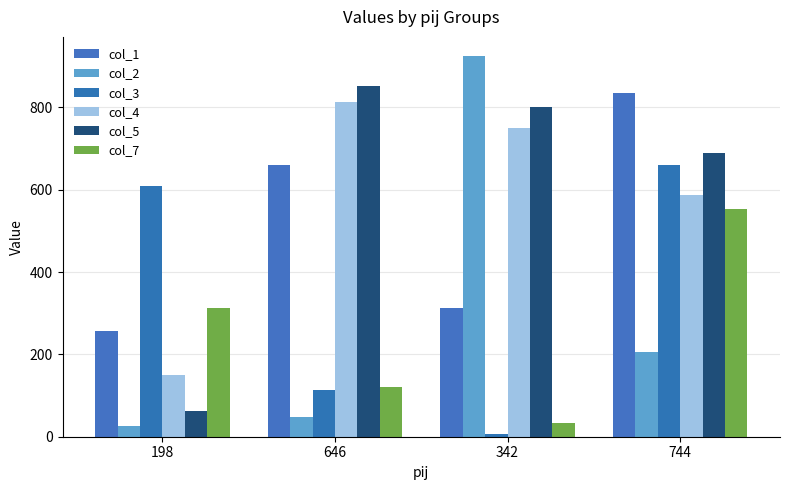

Which series changed the most between 198 and 646?

col_5